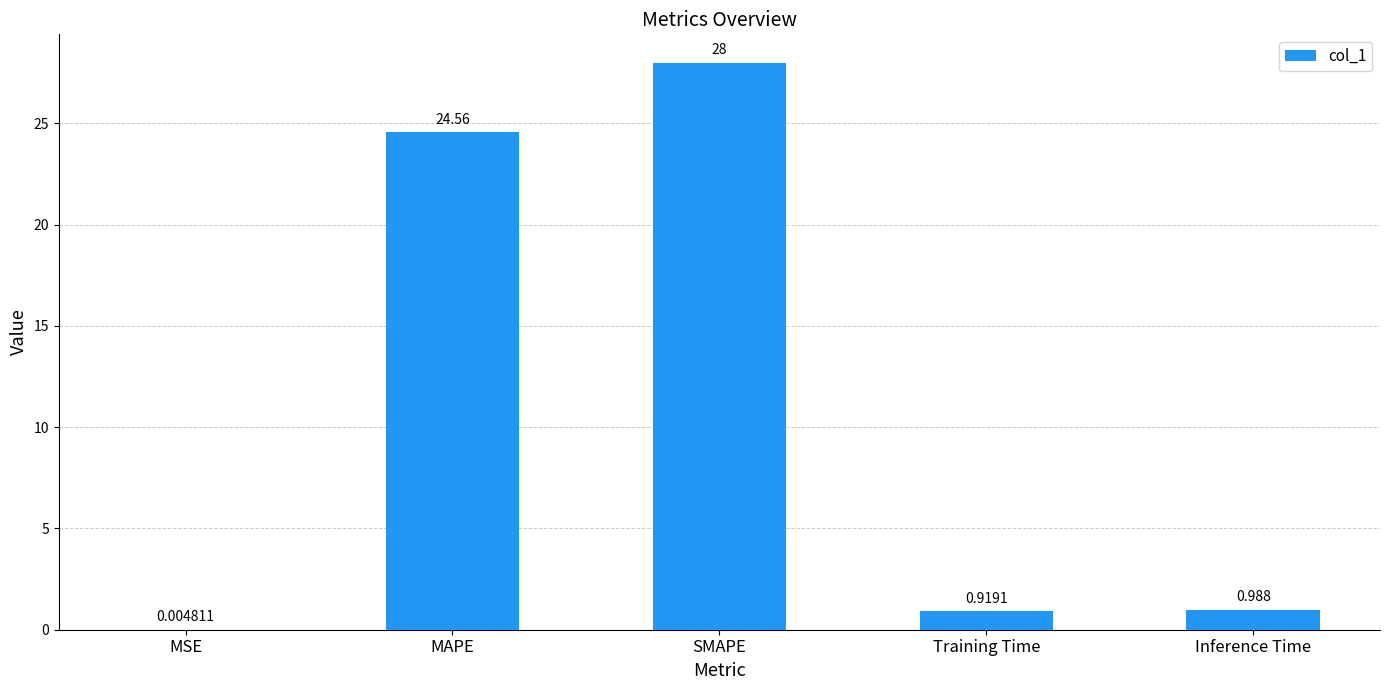

Between Inference Time and MAPE, which is larger?

MAPE